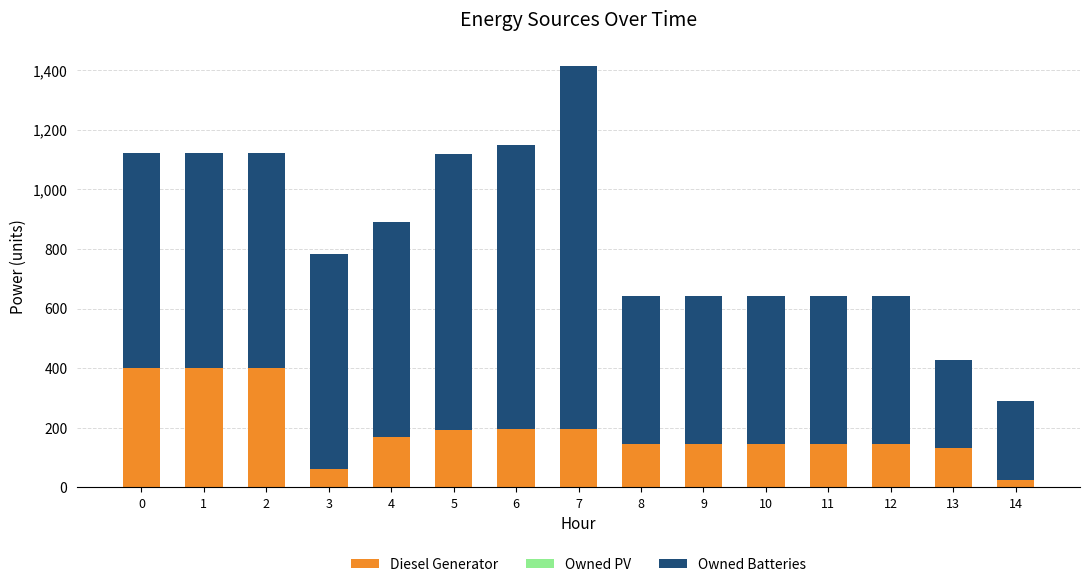

At which category is the sum across all series the highest?

7